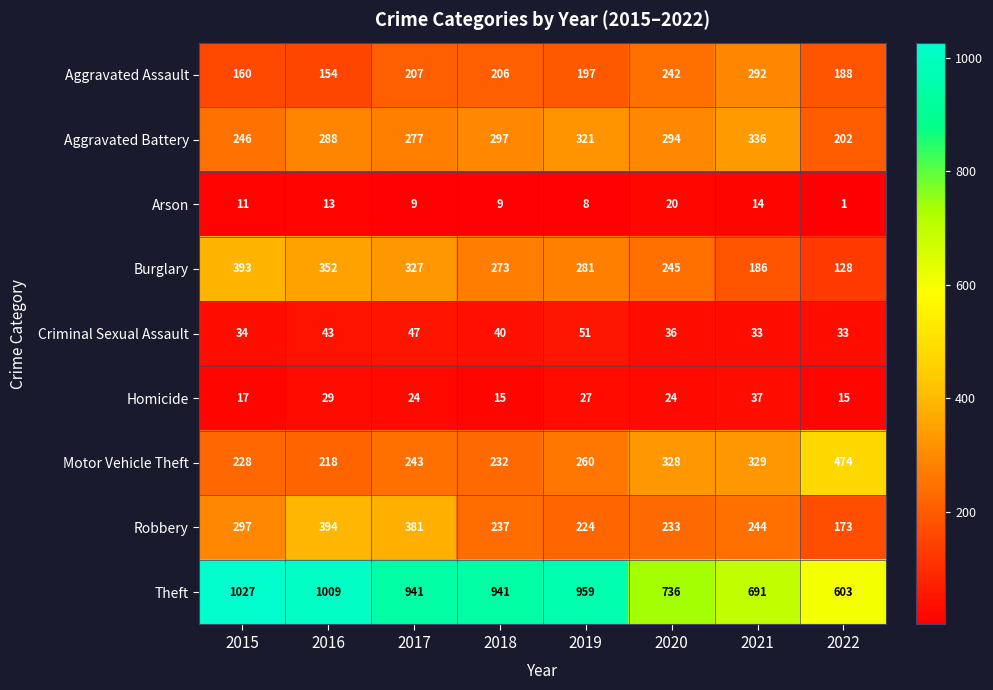

How many data points does each series have?

8